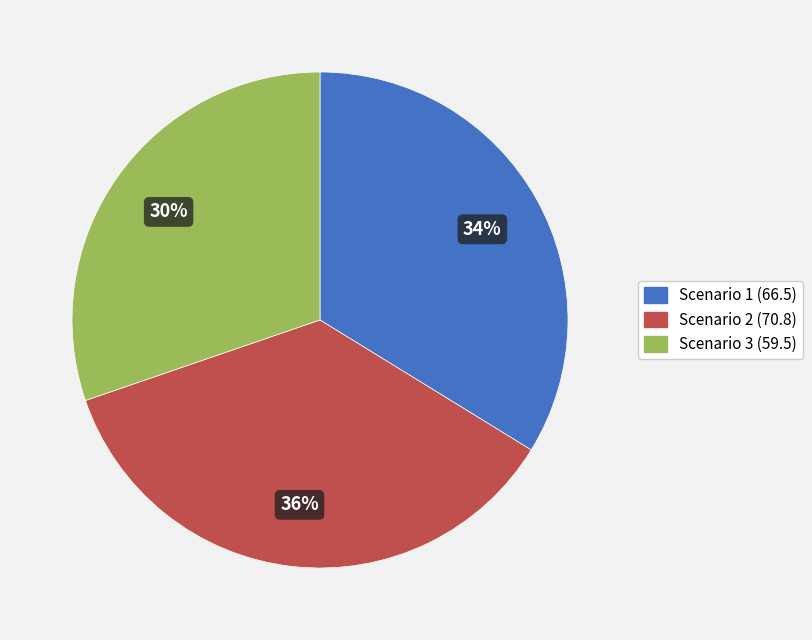

How many segments does this pie chart have?

3